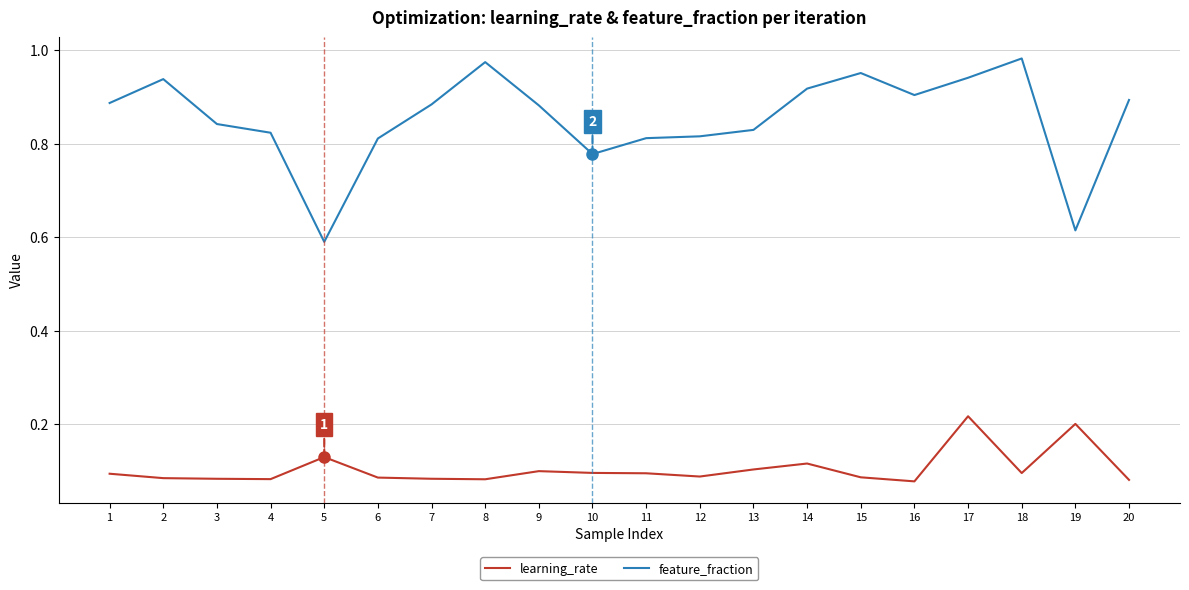

Rank the series by their maximum value, from highest to lowest.

feature_fraction, learning_rate